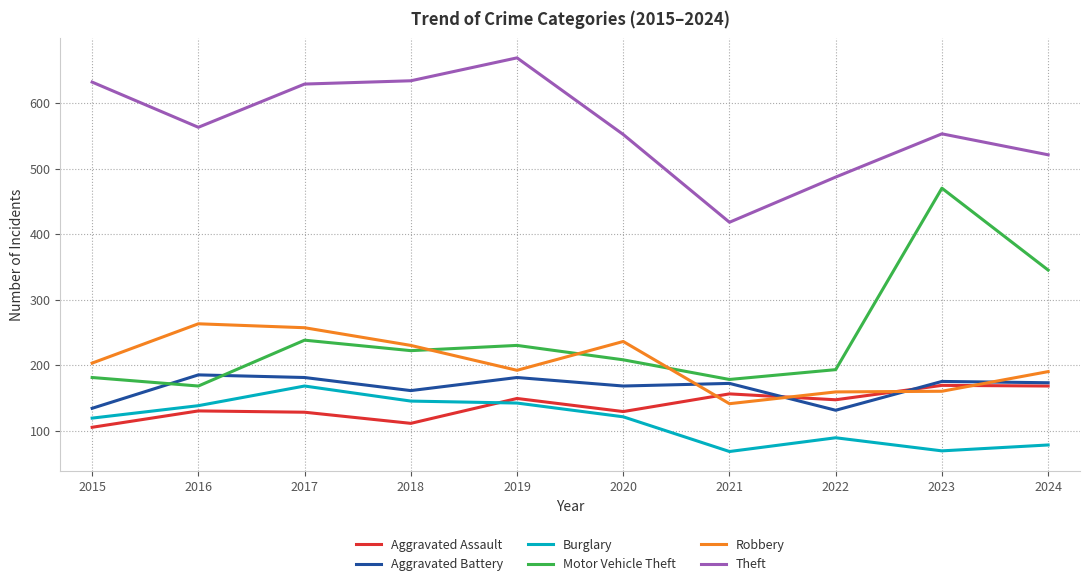

True or false: Aggravated Battery and Theft intersect in this chart.

False